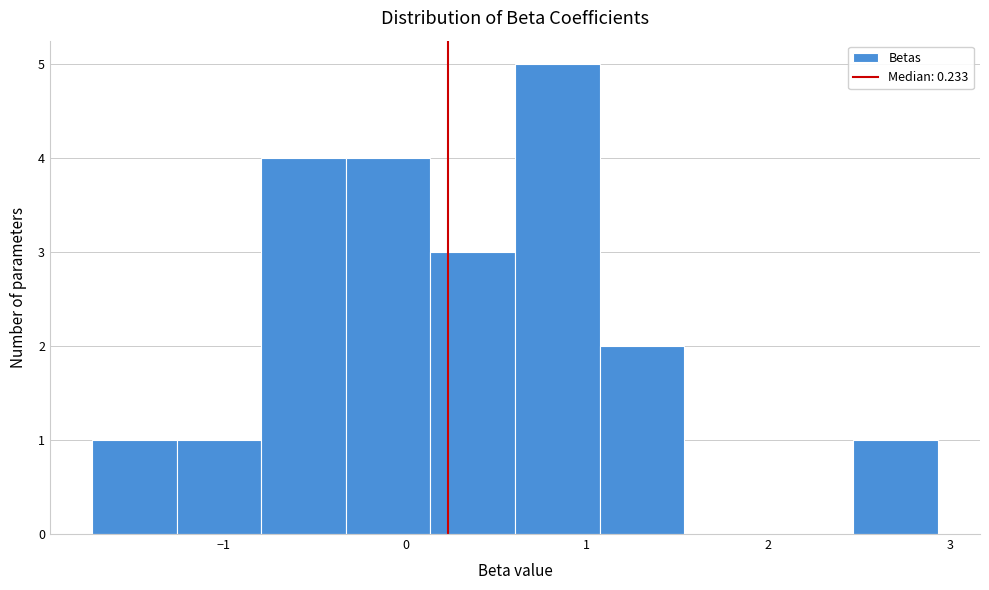

What is the height of the bar covering 0.1 to 0.6 on the x-axis? Neither the bar edges nor the heights are printed on the chart, so give them approximately, as read against the axes.

3